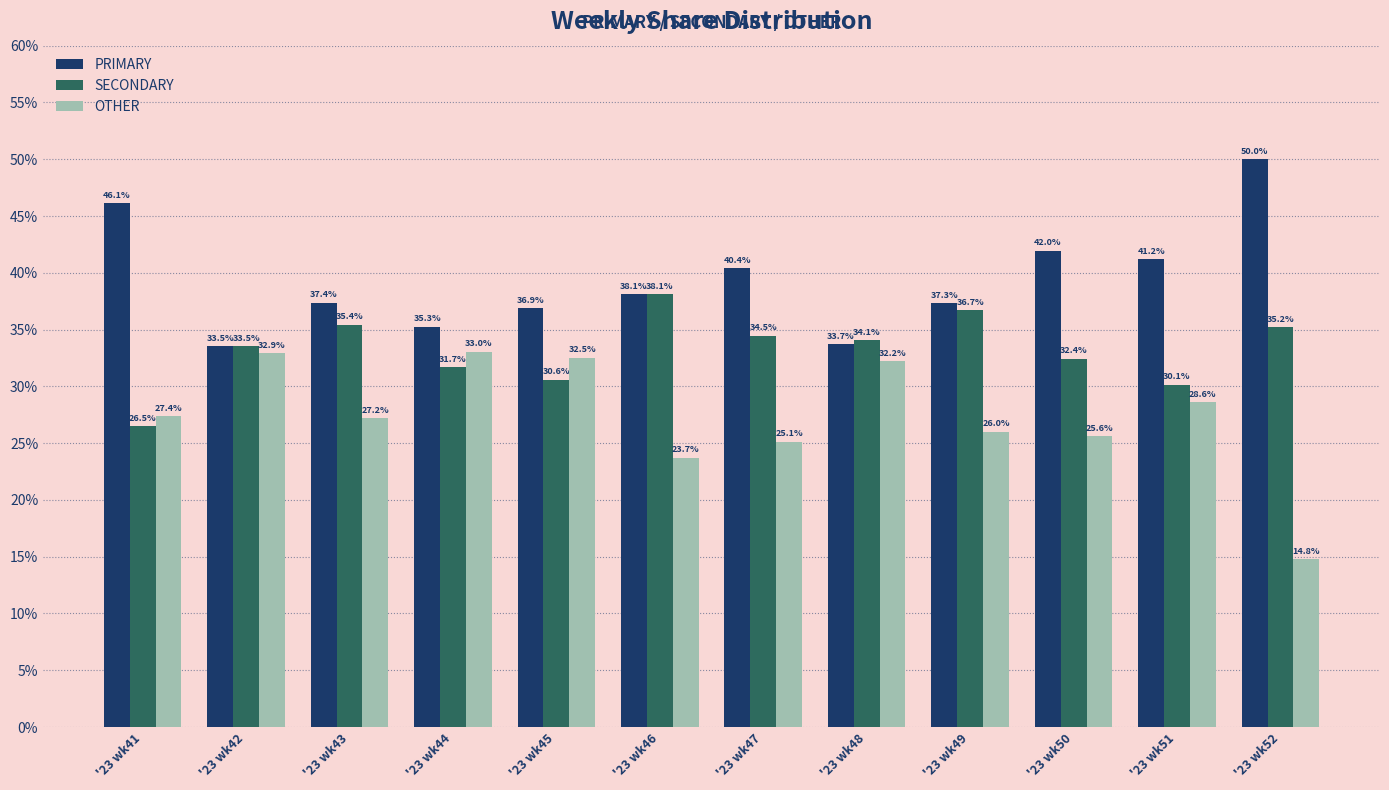

What is the spread (max minus min) of values at '23 wk42?

0.6